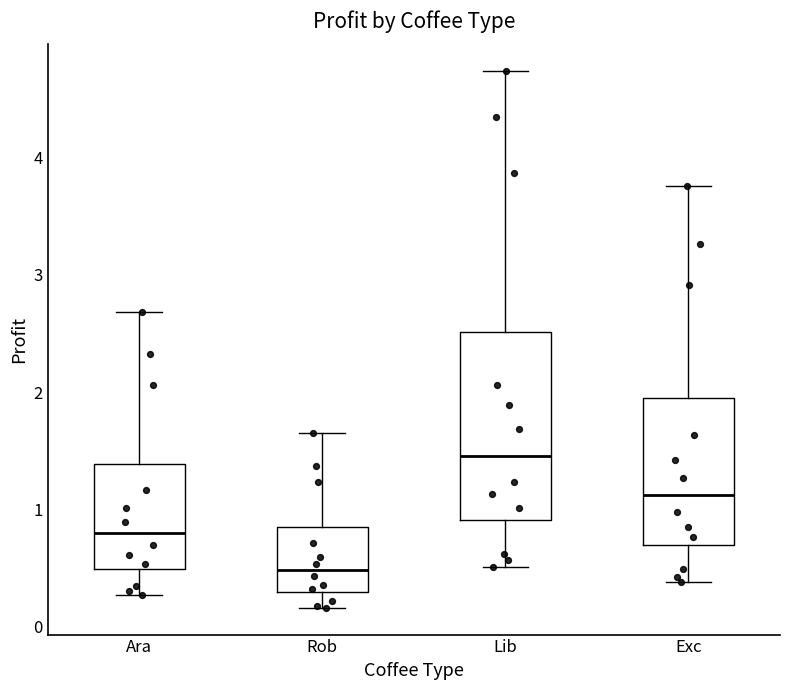

Which box's median line is the lowest?

Rob